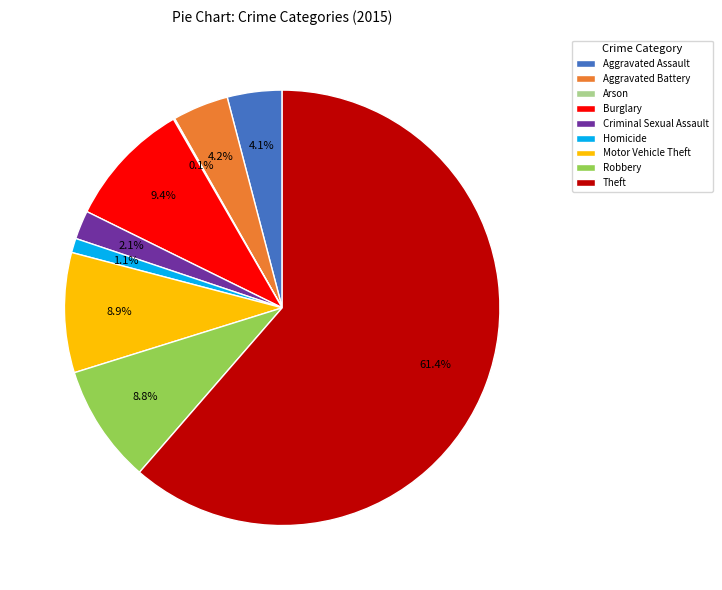

To the nearest percent, what percentage of the pie is Aggravated Battery?

4%